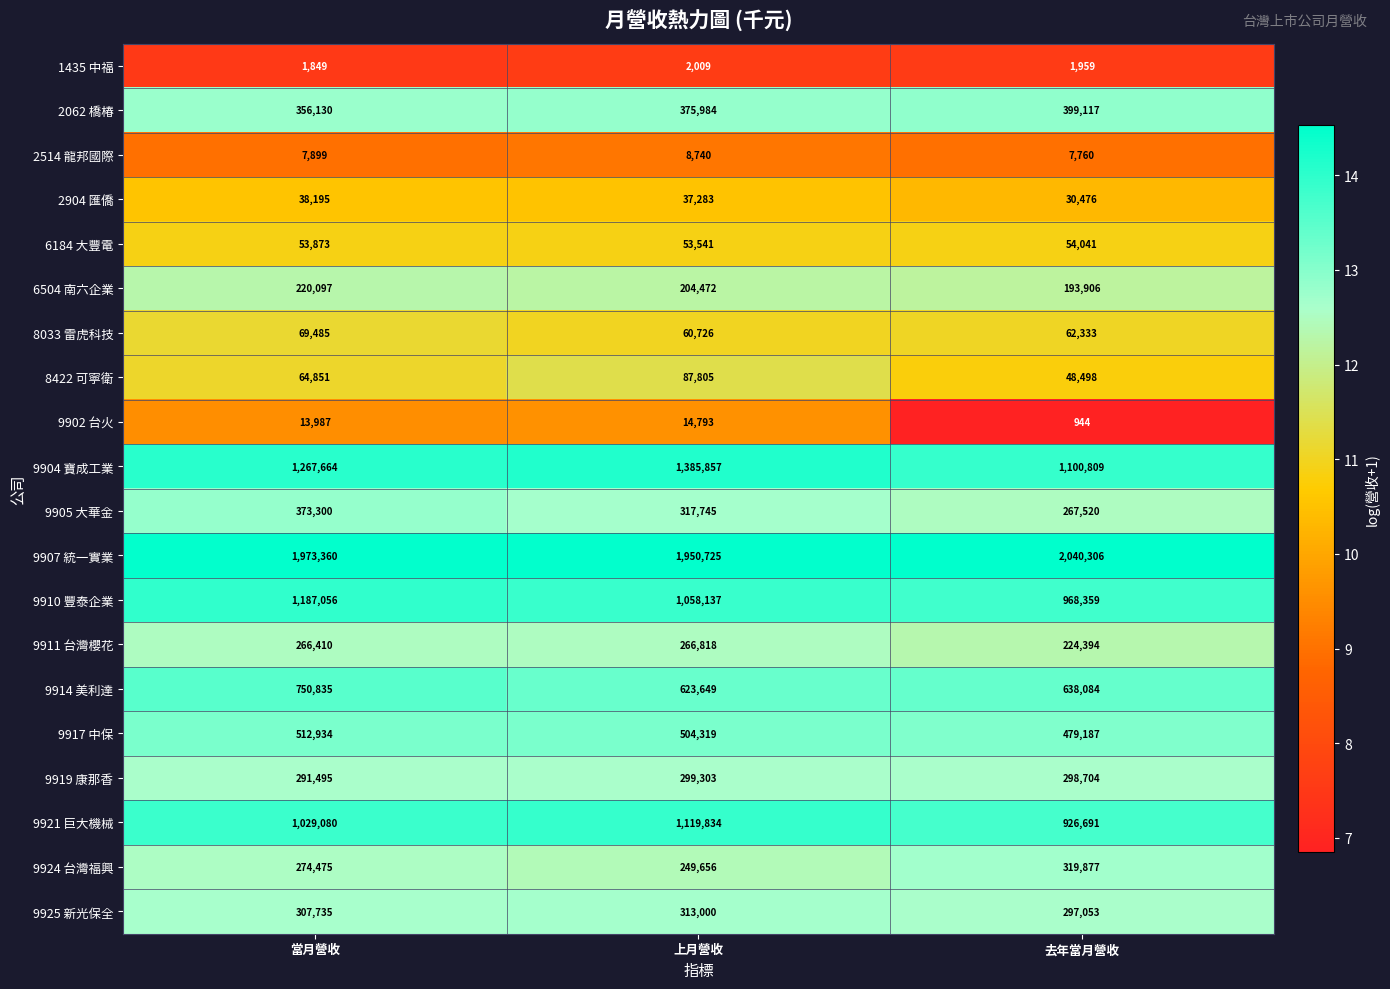

Which series has the widest spread of values?

9904 寶成工業